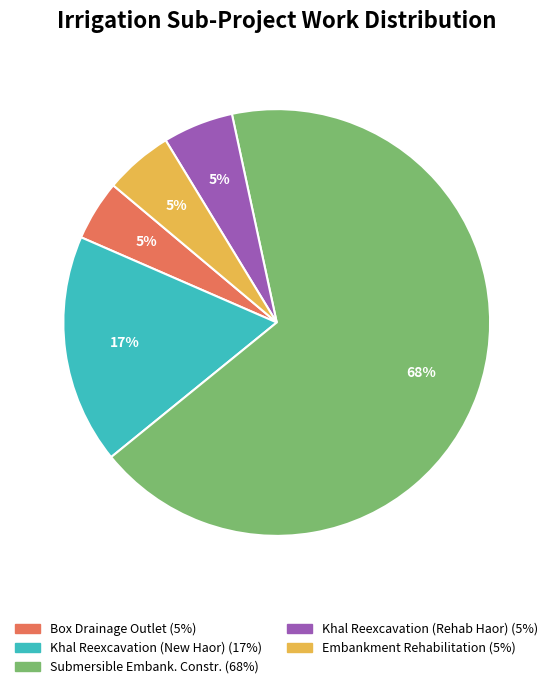

Is there any slice that represents more than half of the pie?

Yes